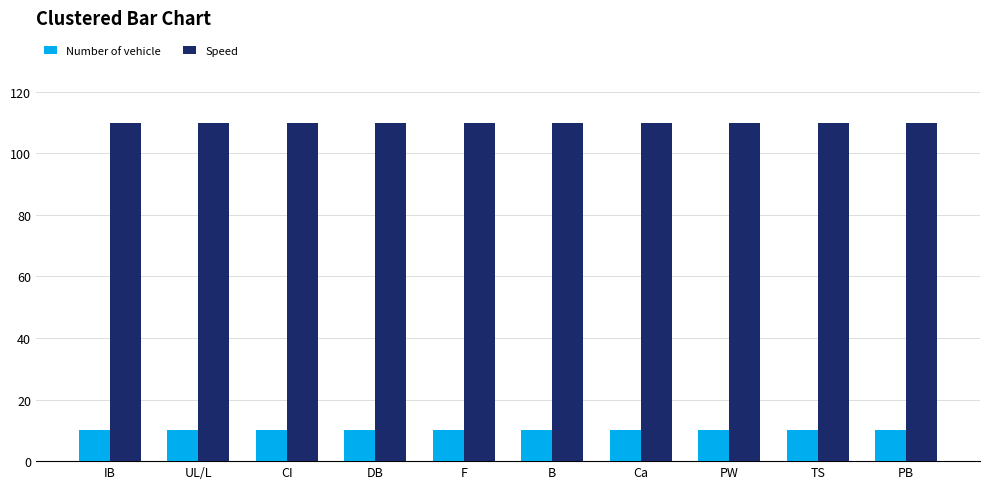

What is the average value of the Number of vehicle series?

10